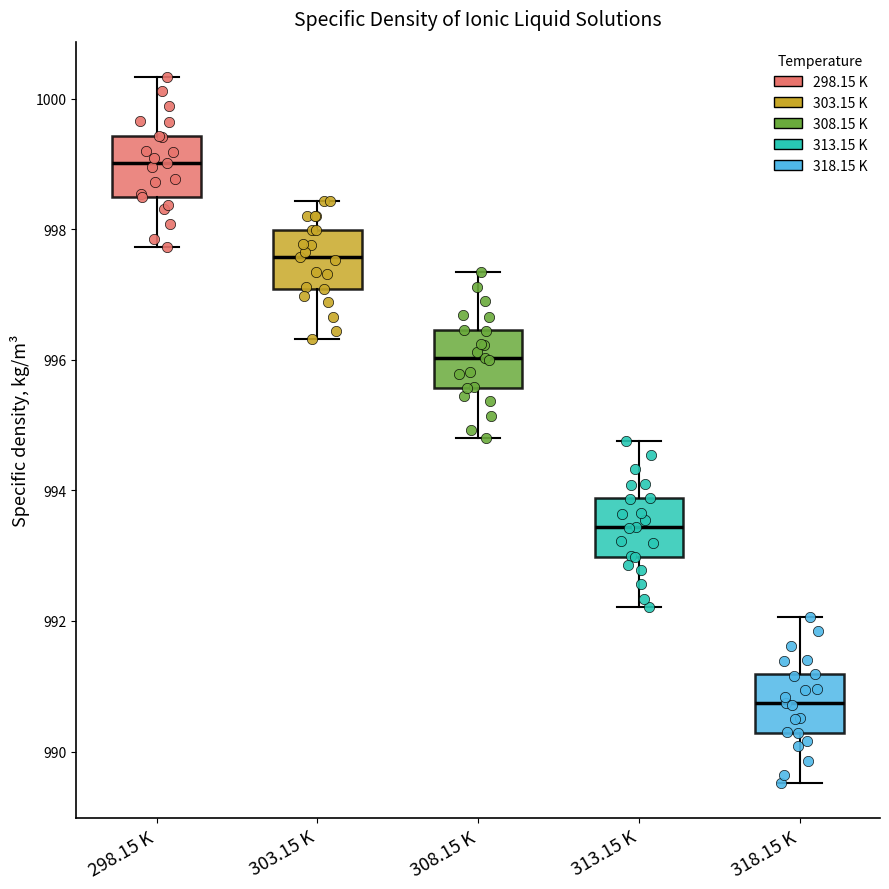

Reading left to right, read every box against the y-axis: the position of its median line, the range the box covers, and the ends of its whiskers. The values are not printed on the chart, so give them approximately, as read against the axis.

298.15 K: median 999.0, box 998.4 to 999.4, whiskers 997.8 to 1000.4
303.15 K: median 997.6, box 997.0 to 998.0, whiskers 996.4 to 998.4
308.15 K: median 996.0, box 995.6 to 996.4, whiskers 994.8 to 997.4
313.15 K: median 993.4, box 993.0 to 993.8, whiskers 992.2 to 994.8
318.15 K: median 990.8, box 990.2 to 991.2, whiskers 989.6 to 992.0